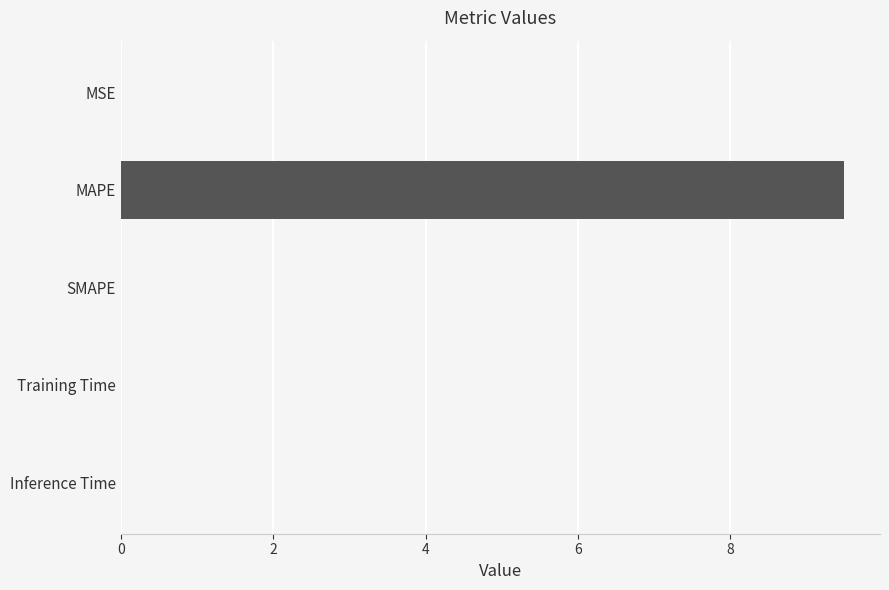

The chart shows a value of 0.0 at SMAPE. True or false?

True